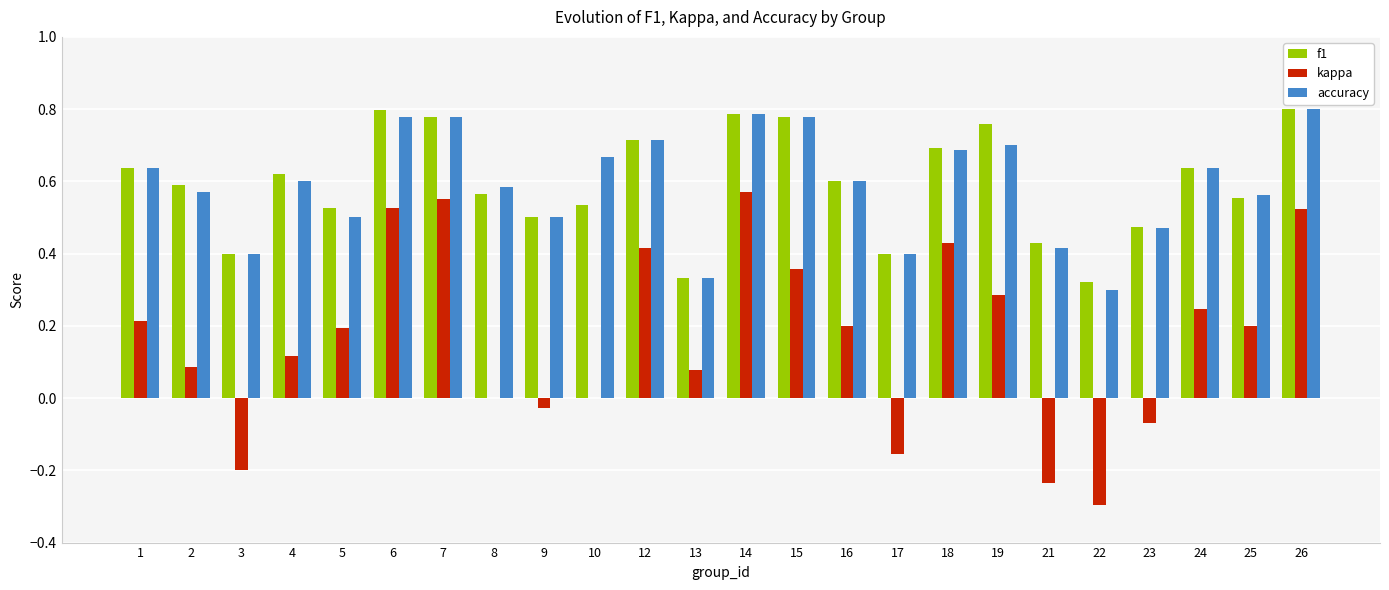

The f1 series shows 0.8 at 7. True or false?

True